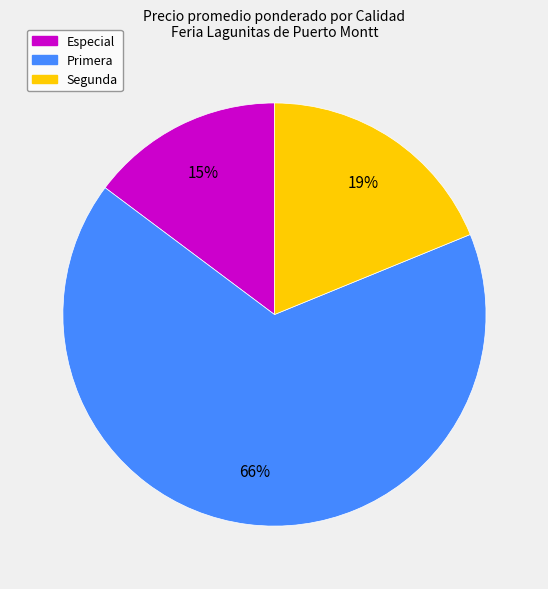

Combined, do Primera and Segunda account for over 50%?

Yes